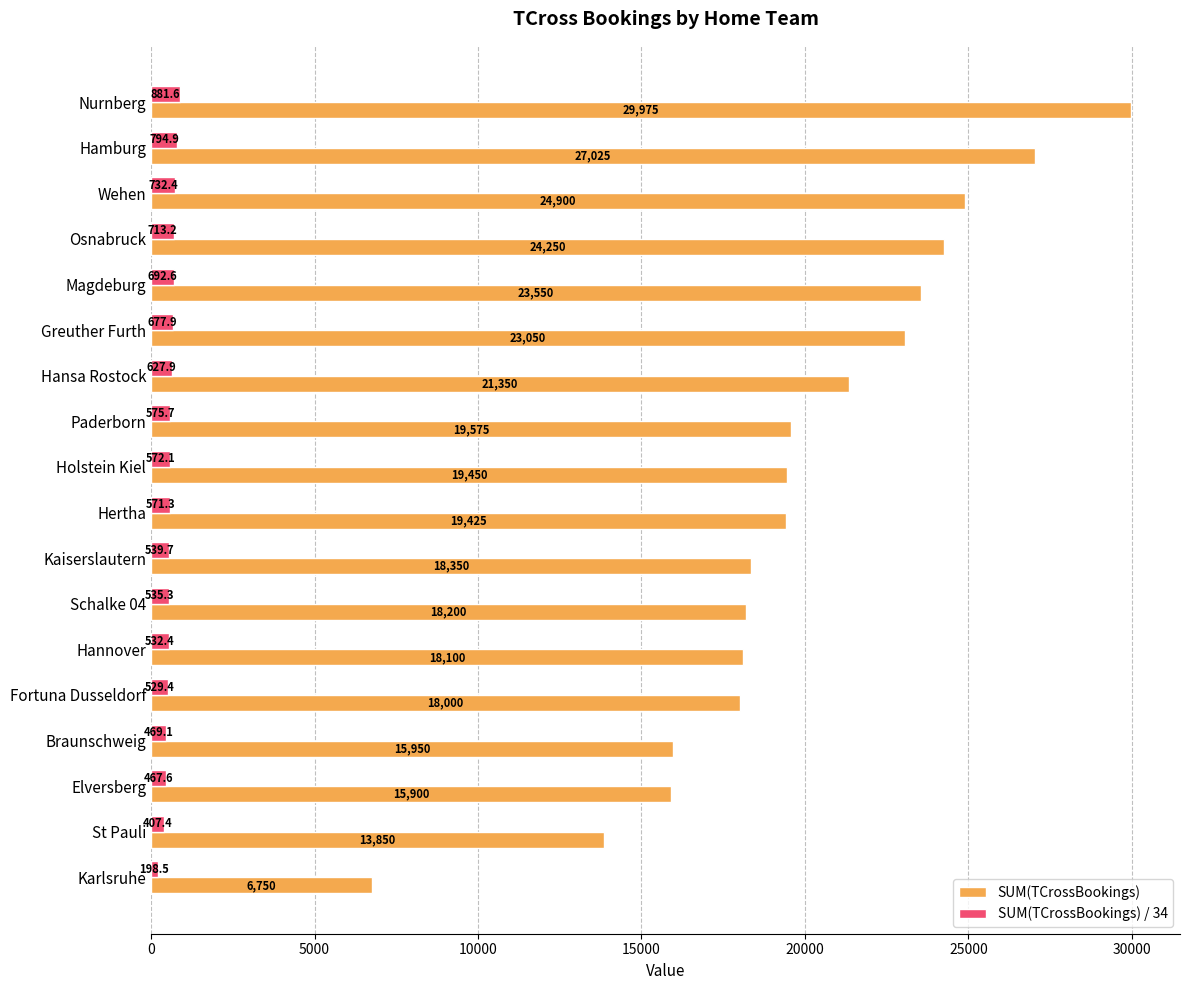

What is the lowest value of the SUM(TCrossBookings) series?

6750.0